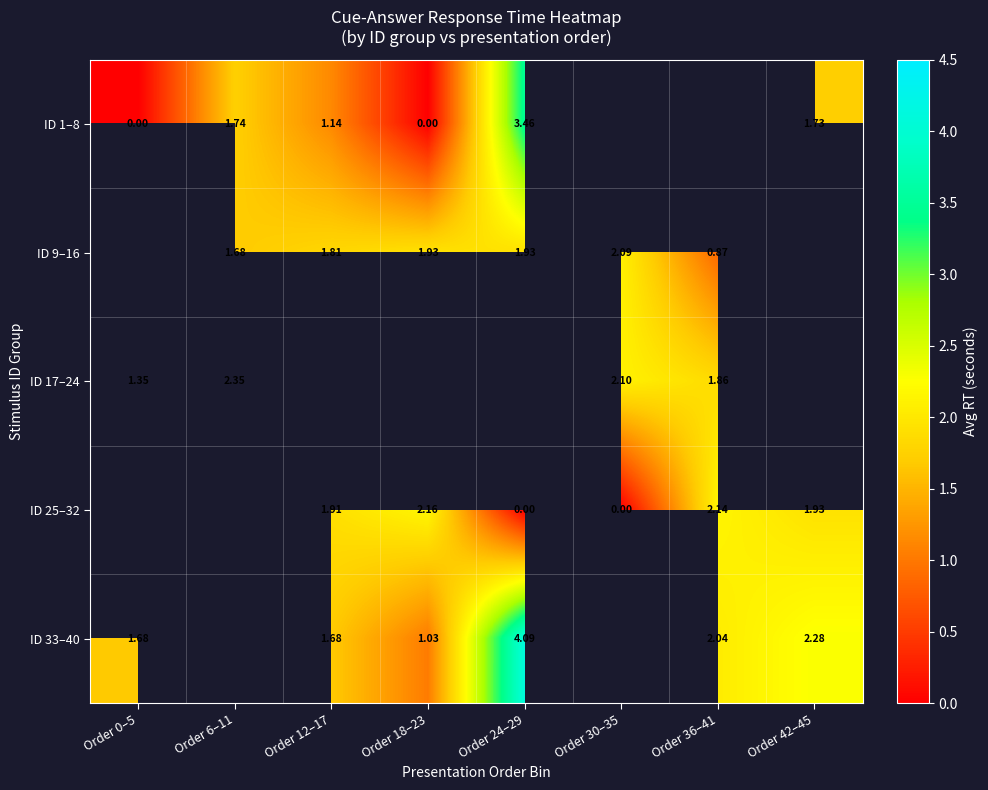

Is the value of ID 9–16 at Order 30–35 greater than the value of ID 17–24 at Order 36–41?

Yes